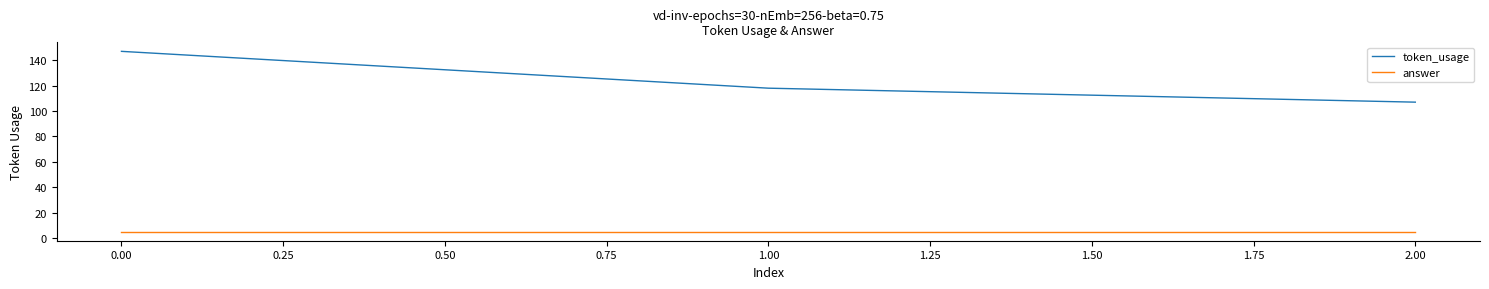

What position from the right is 0.00?

3